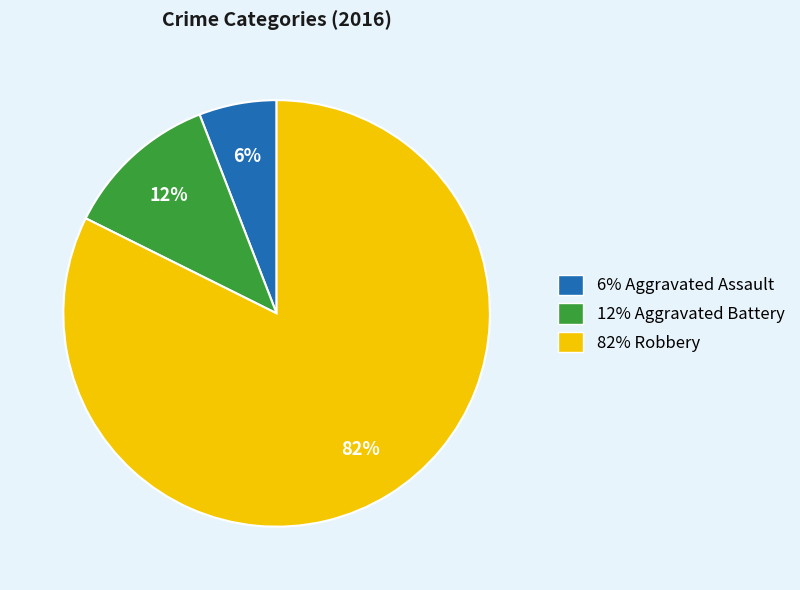

To the nearest percent, what is the average slice percentage?

33%